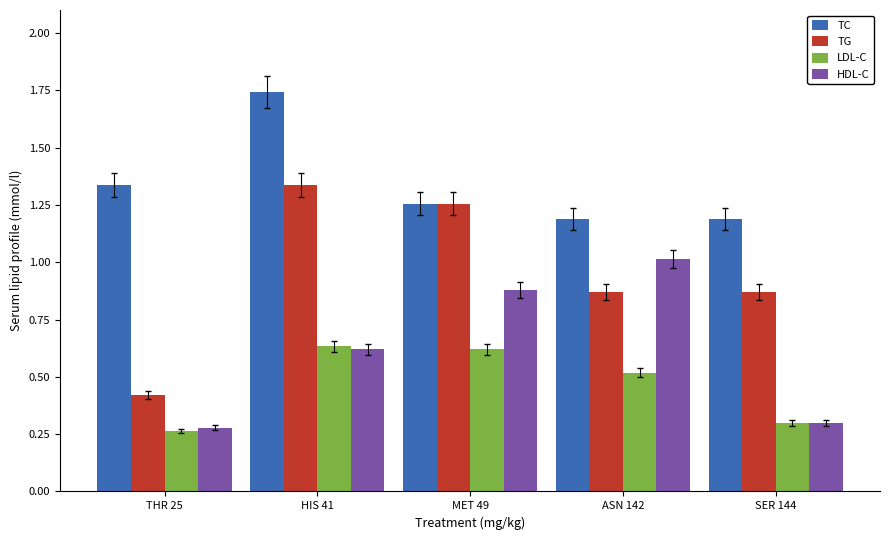

What are all the series names shown in the legend?

TC, TG, LDL-C, HDL-C